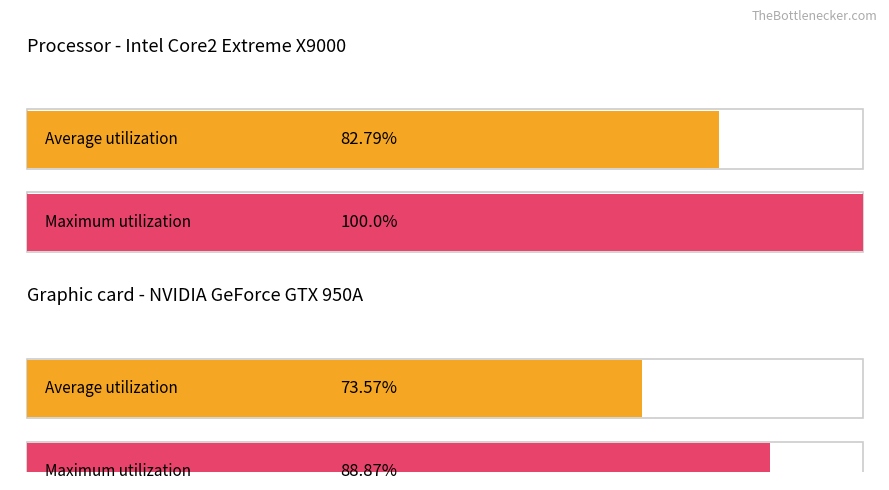

Approximately how many times larger is the value at 1 compared to 3?

1.1